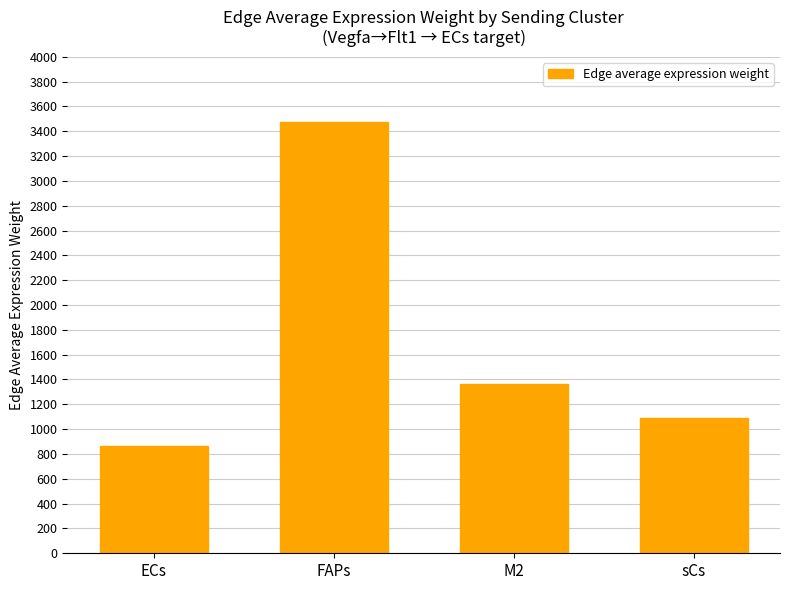

What is the approximate value at ECs?

867.9